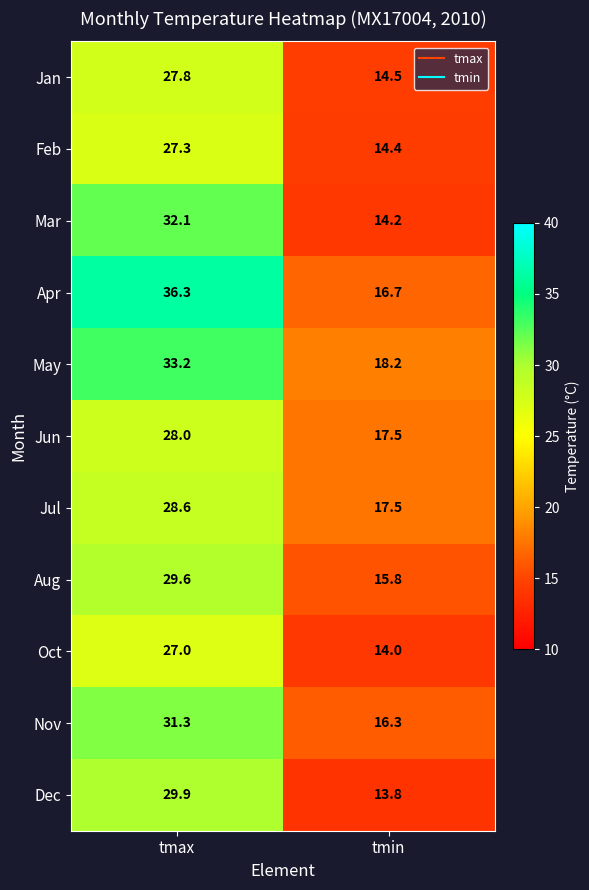

At which label does Feb first exceed 27?

tmax